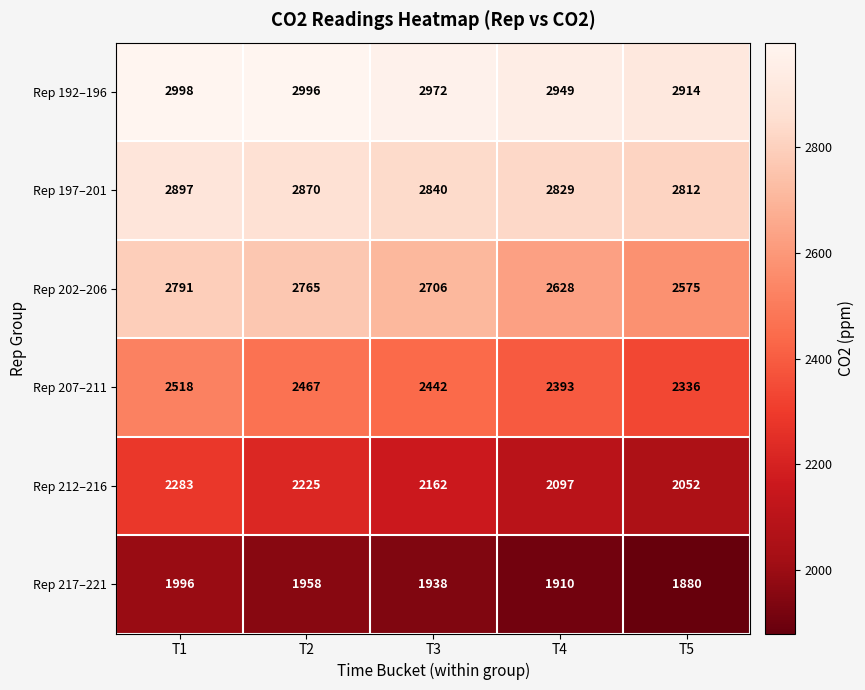

How many Rep 212–216 values are between 2097 and 2225?

3